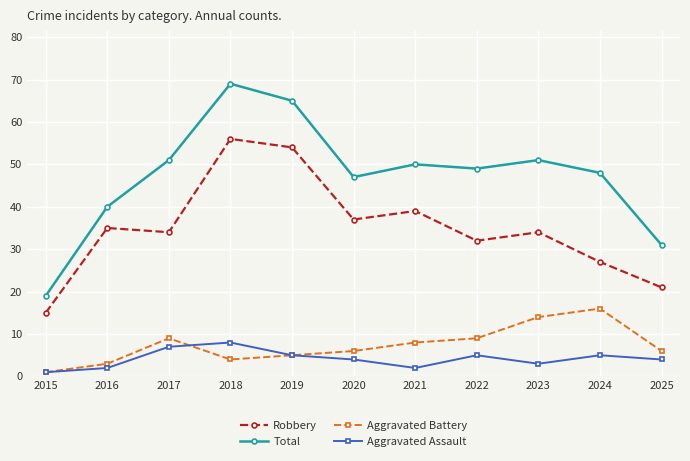

At which label does Robbery first exceed 34?

2016